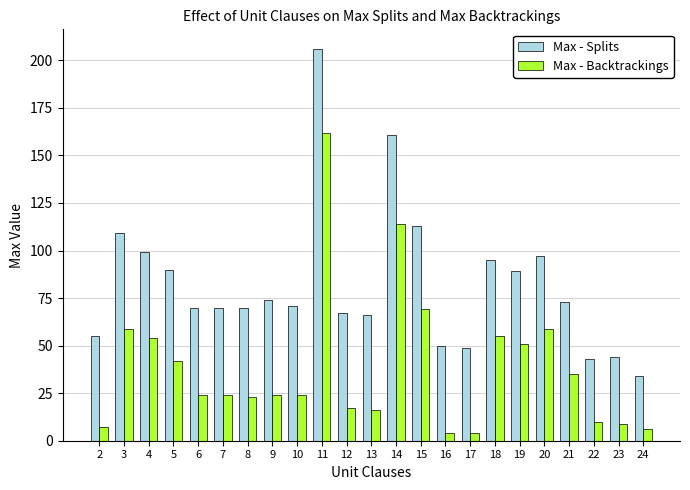

At which category is the sum across all series the highest?

11